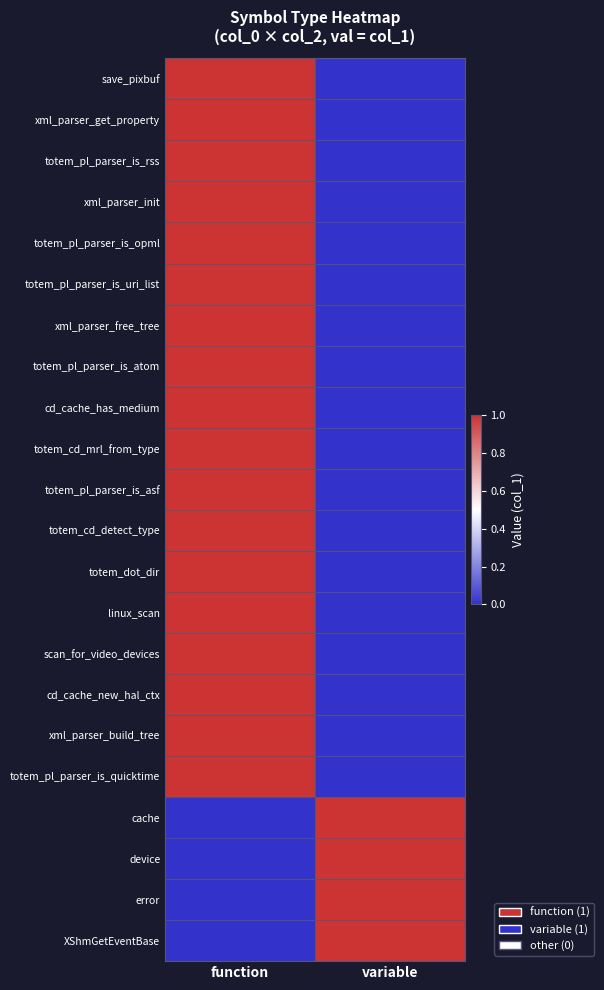

Reading right to left, transcribe all the data shown in this chart.

save_pixbuf: variable=0	function=1
xml_parser_get_property: variable=0	function=1
totem_pl_parser_is_rss: variable=0	function=1
xml_parser_init: variable=0	function=1
totem_pl_parser_is_opml: variable=0	function=1
totem_pl_parser_is_uri_list: variable=0	function=1
xml_parser_free_tree: variable=0	function=1
totem_pl_parser_is_atom: variable=0	function=1
cd_cache_has_medium: variable=0	function=1
totem_cd_mrl_from_type: variable=0	function=1
totem_pl_parser_is_asf: variable=0	function=1
totem_cd_detect_type: variable=0	function=1
totem_dot_dir: variable=0	function=1
linux_scan: variable=0	function=1
scan_for_video_devices: variable=0	function=1
cd_cache_new_hal_ctx: variable=0	function=1
xml_parser_build_tree: variable=0	function=1
totem_pl_parser_is_quicktime: variable=0	function=1
cache: variable=1	function=0
device: variable=1	function=0
error: variable=1	function=0
XShmGetEventBase: variable=1	function=0